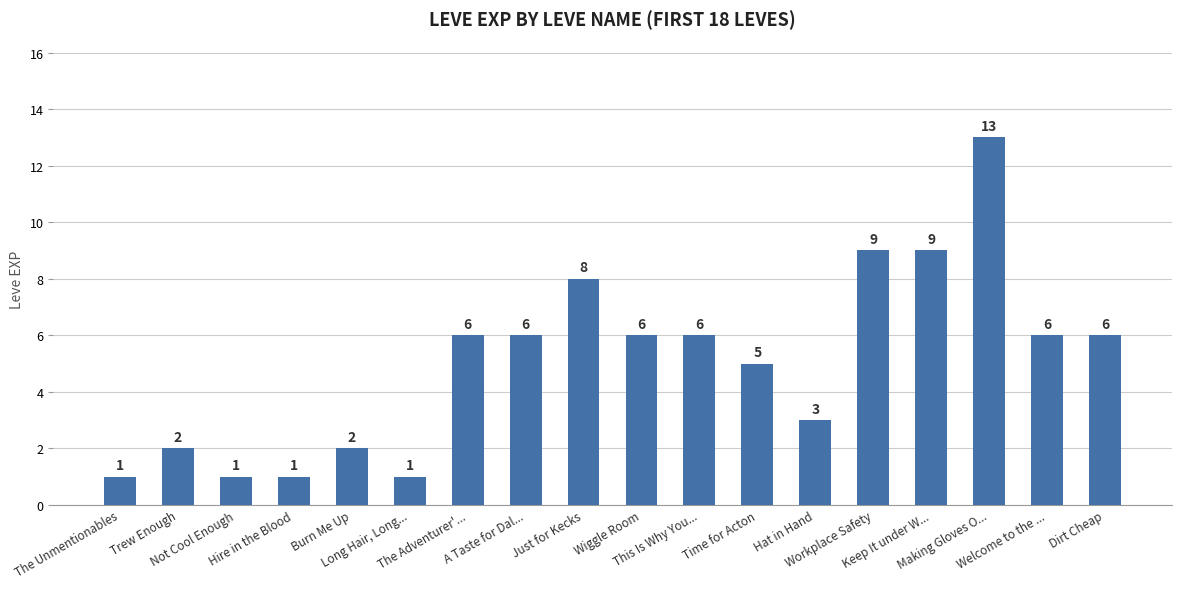

What is the ratio of the value at The Adventurer'... to the value at A Taste for Dal...?

1.0